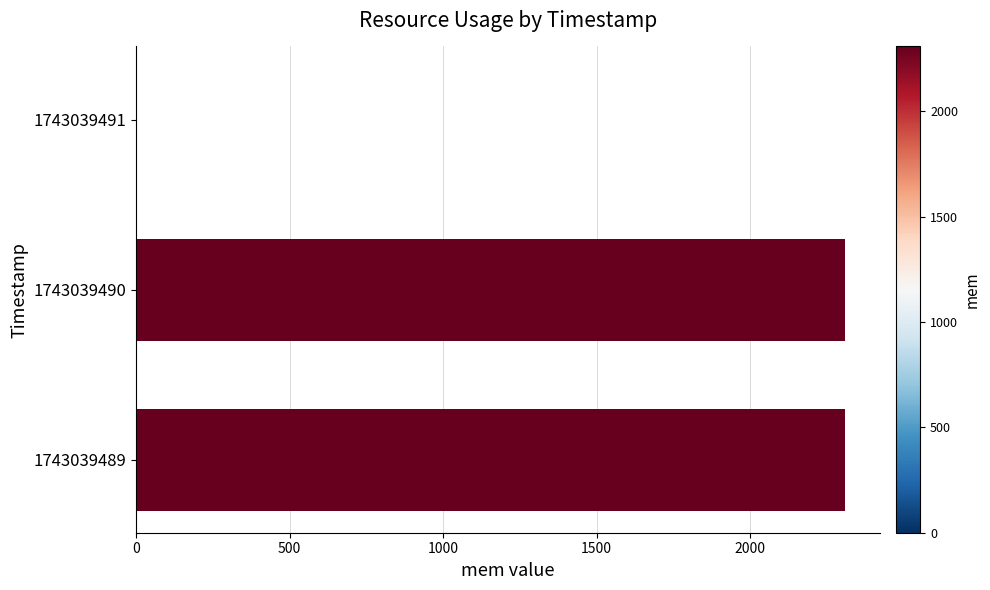

The value at 1743039491 is 968. True or false?

False